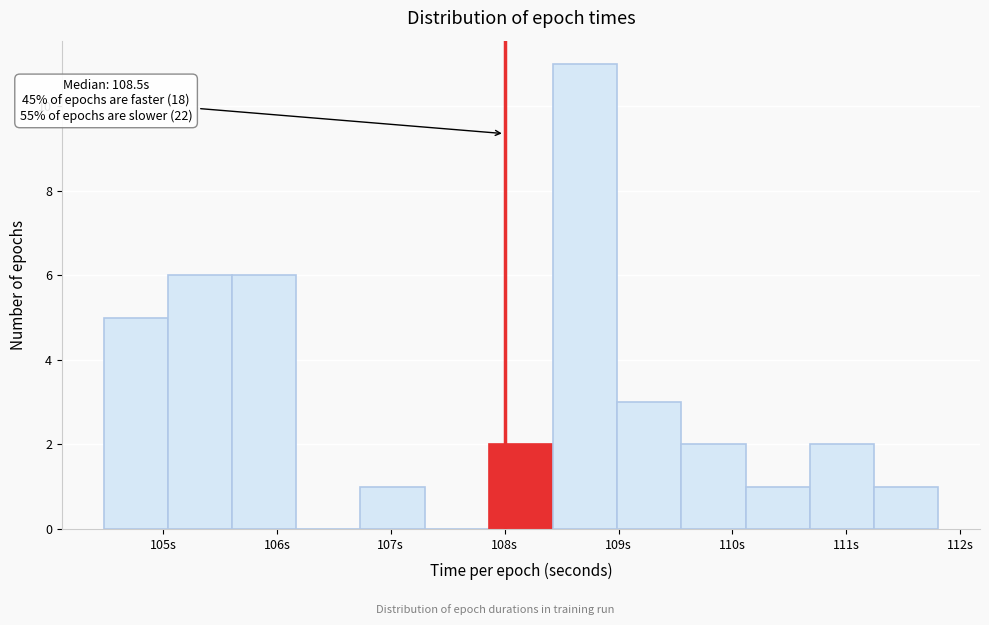

Which range on the x-axis has the tallest bar?

108.4 to 109.0